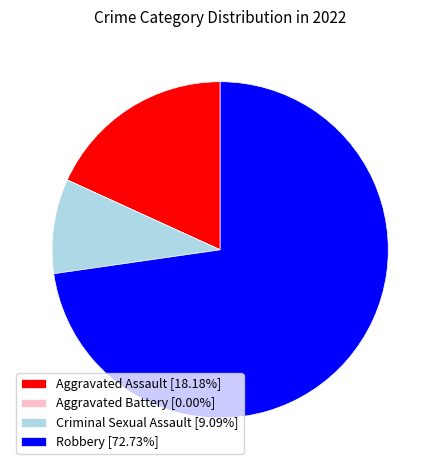

Which category has the biggest portion of the pie?

Robbery